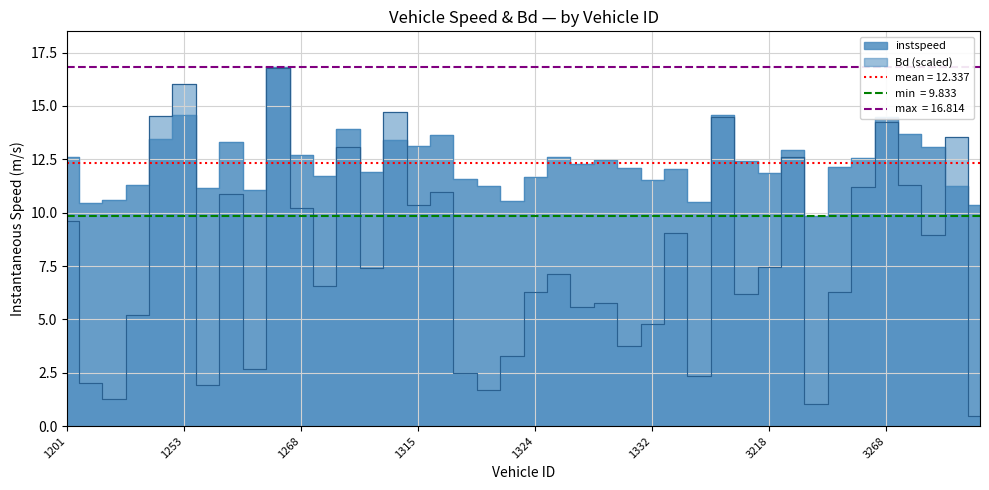

Rank the series by their average value, from highest to lowest.

instspeed, Bd